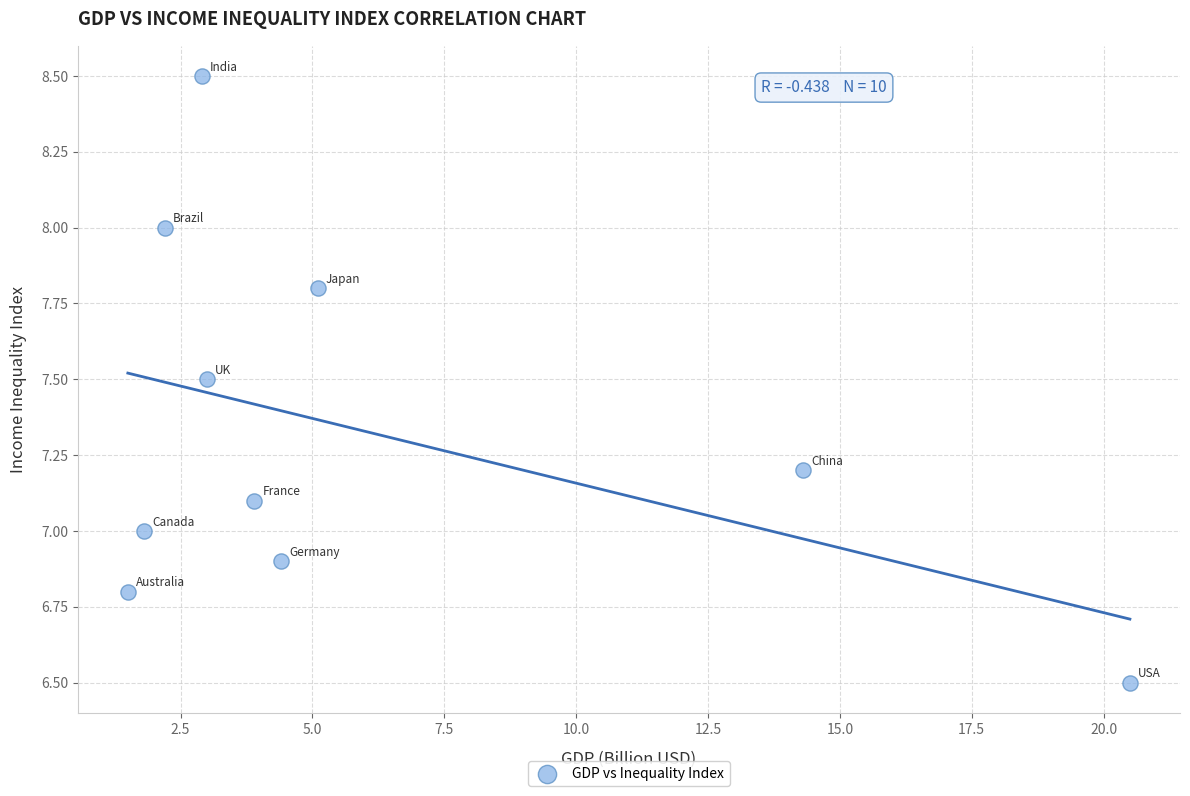

What is the average X value?

6.0